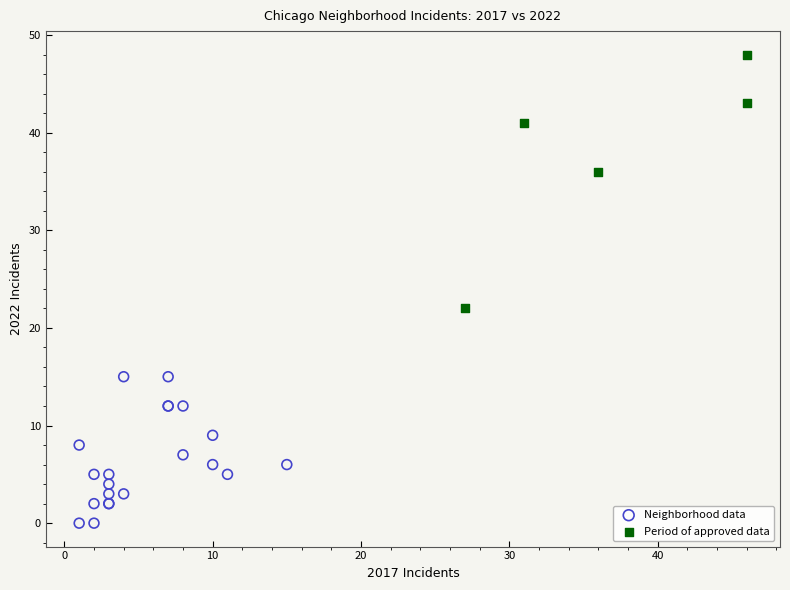

Which series has the widest spread of Y values?

Period of approved data